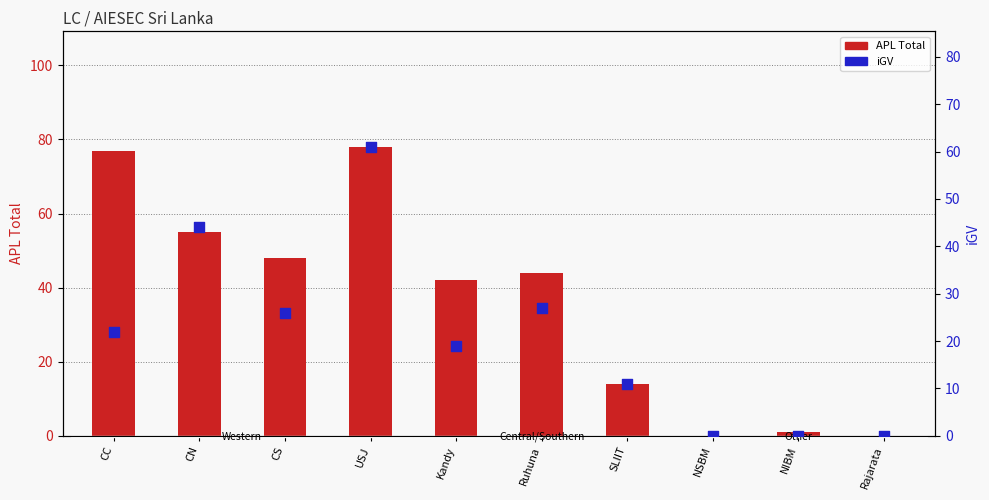

What are all the series names shown in the legend?

APL Total, iGV